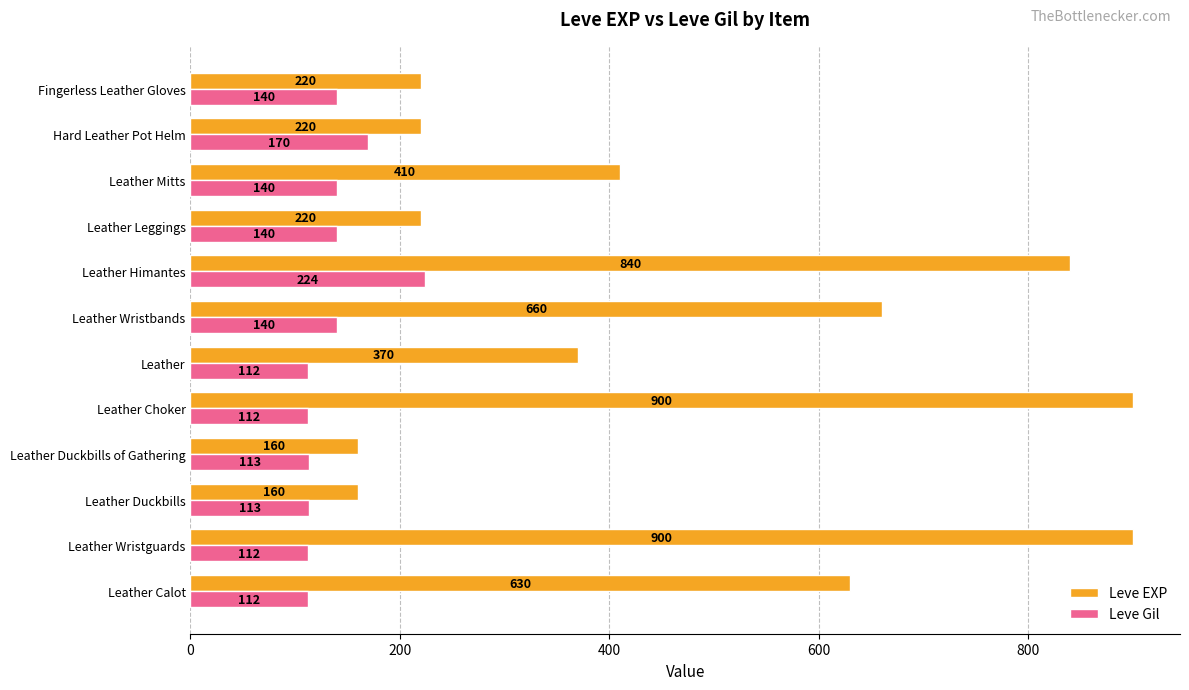

Which series has the widest spread of values?

Leve EXP